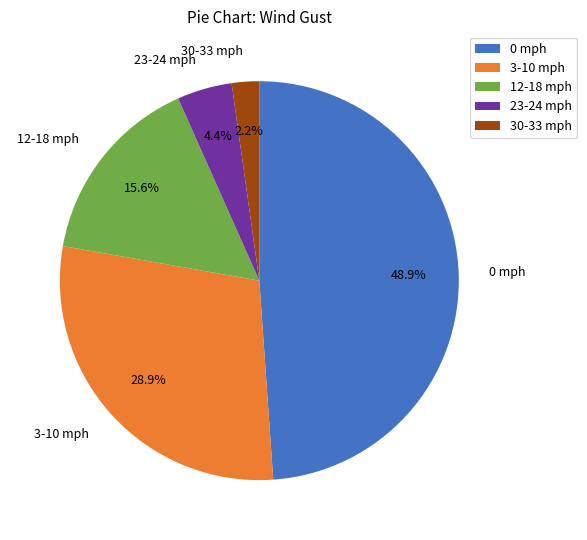

Does 0 mph account for over 50% of the chart?

No